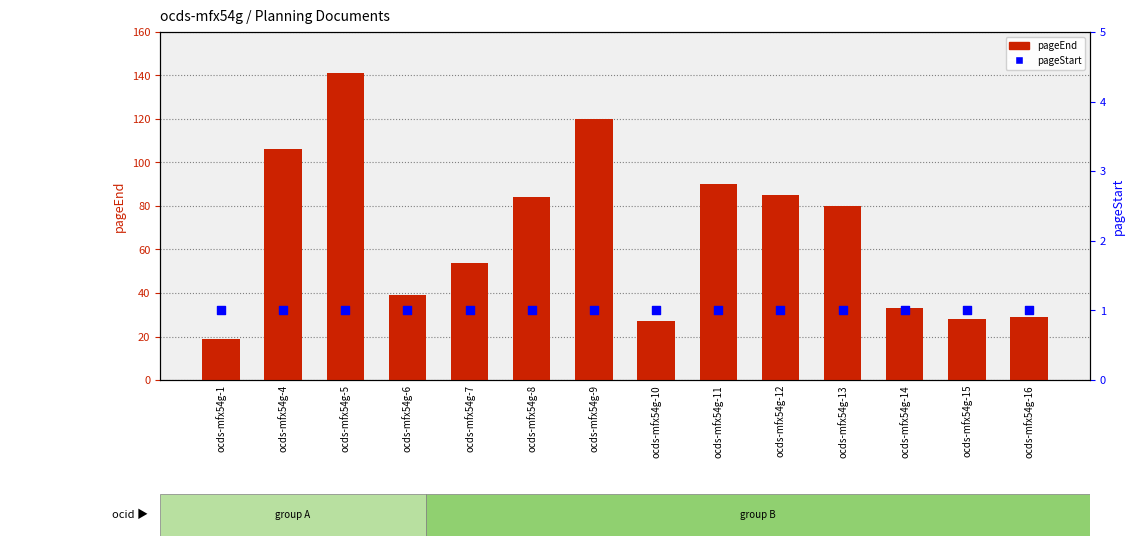

At which category is the sum across all series the highest?

ocds-mfx54g-5